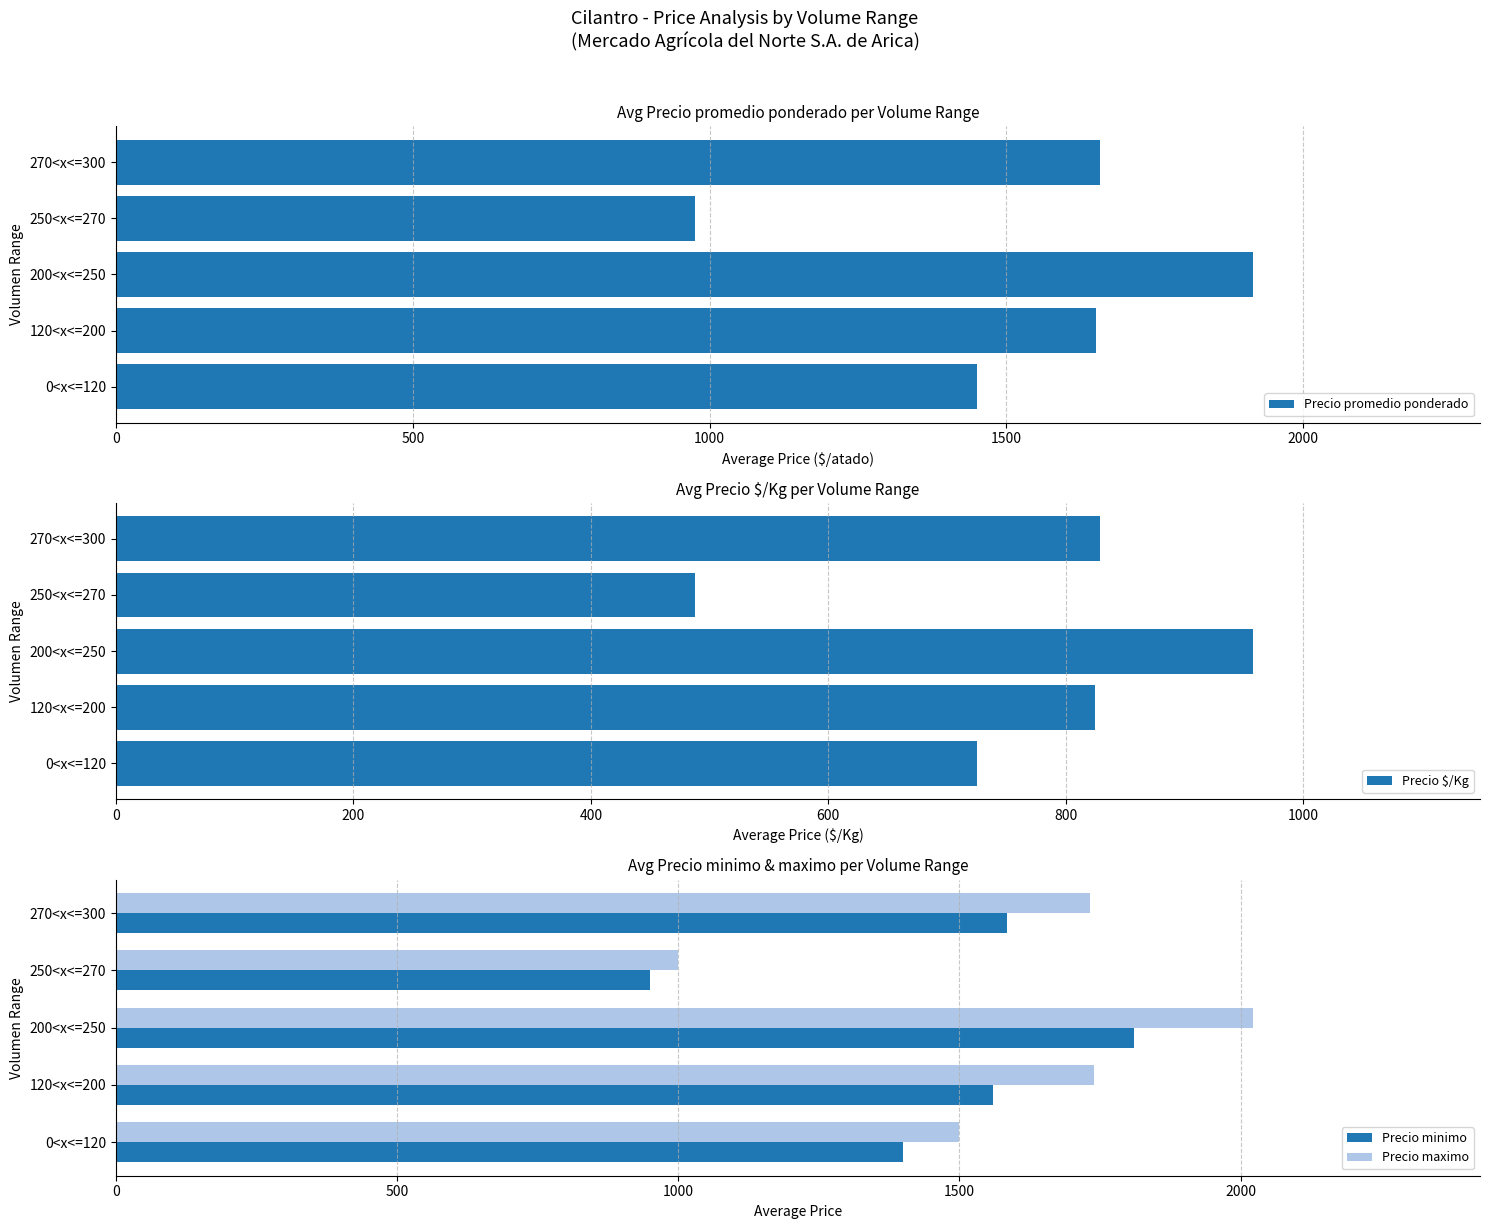

True or false: Precio $/Kg has a value of 957.4 at 200<x<=250.

True